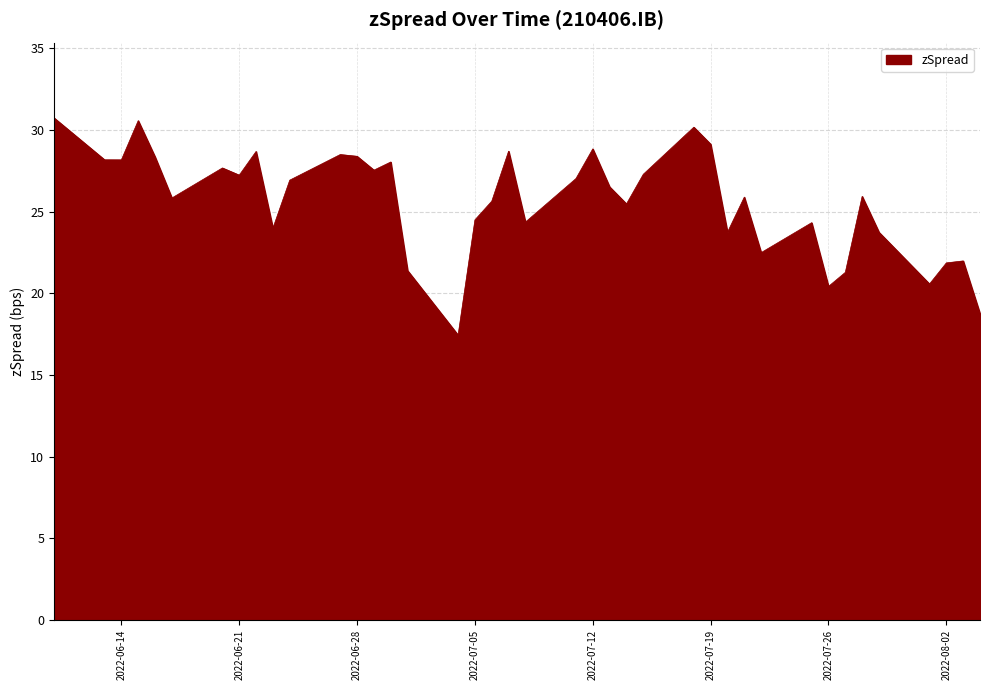

What is the greatest value displayed?

30.7